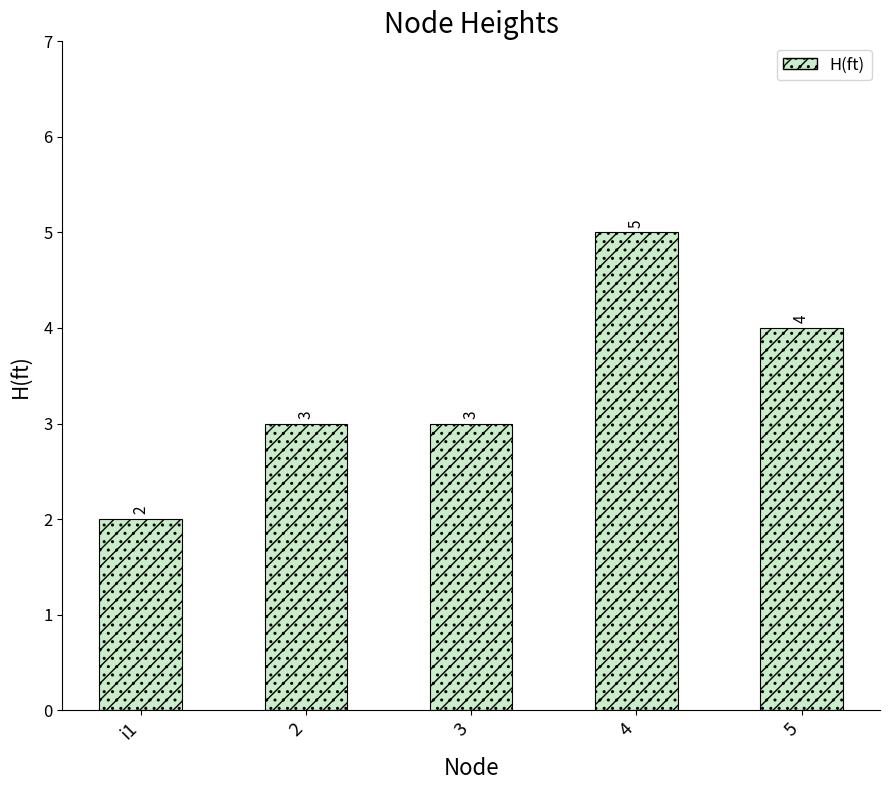

How many bars are there in total?

5